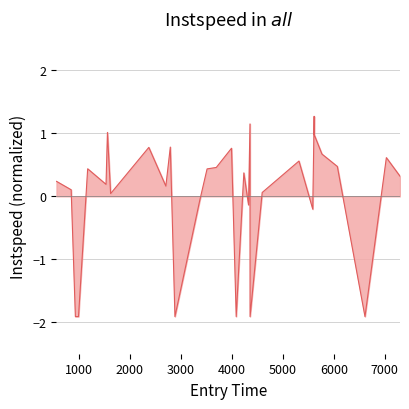

What is the difference between the maximum and minimum values?

3.2